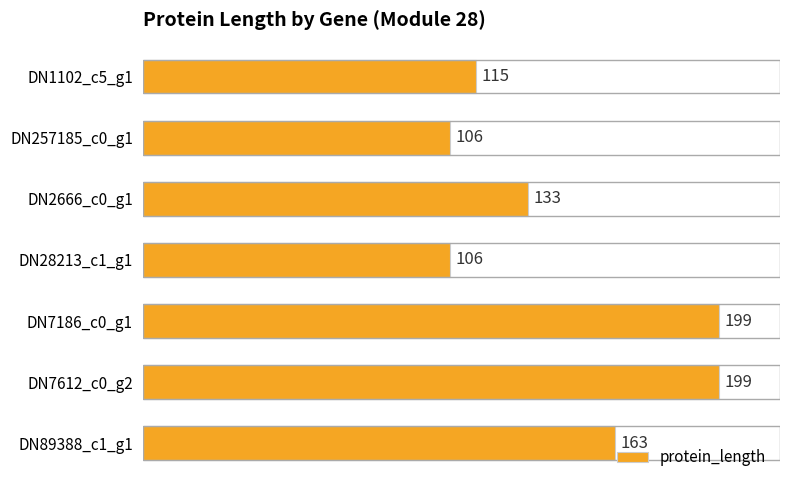

What is the approximate value at DN28213_c1_g1, to the nearest 10?

110